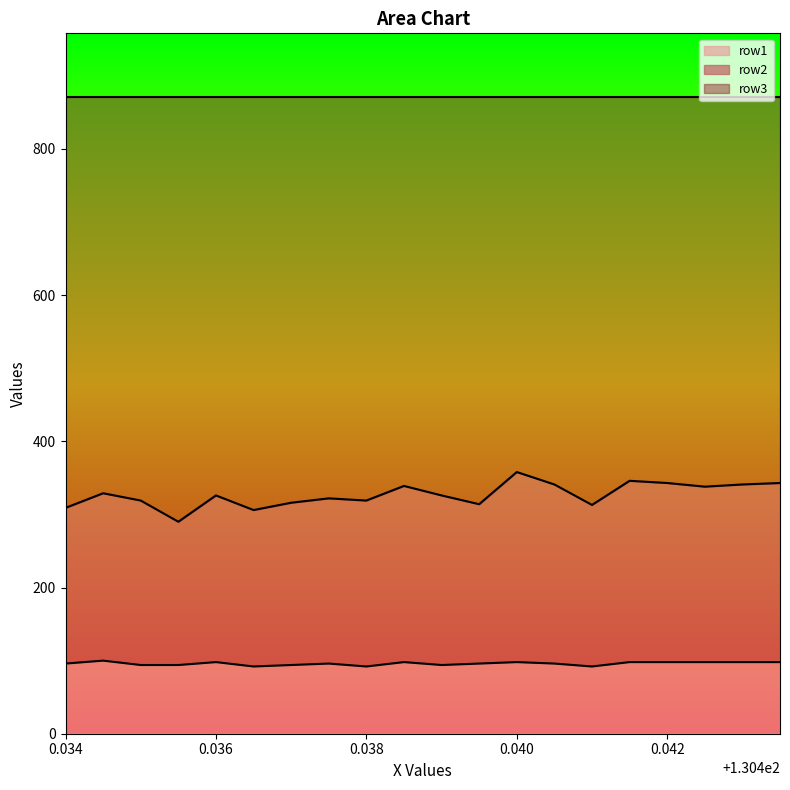

What are all the series names shown in the legend?

row1, row2, row3